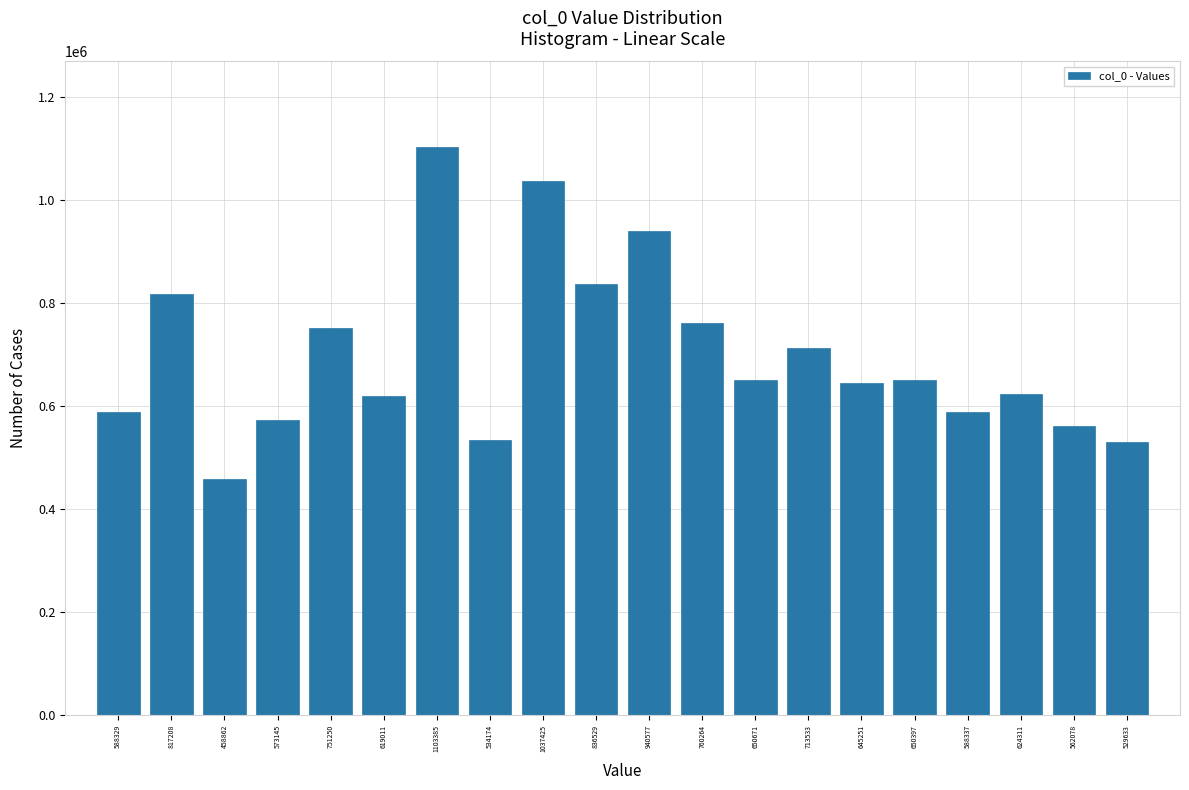

Which category has the highest value across all series?

1103385